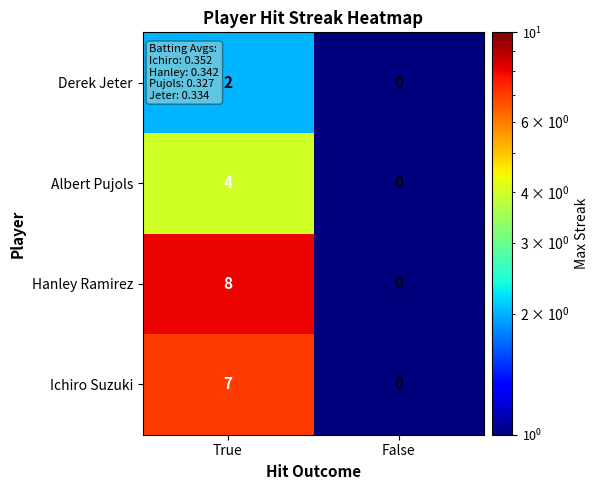

What is the difference between the maximum and minimum values in the Ichiro Suzuki series?

7